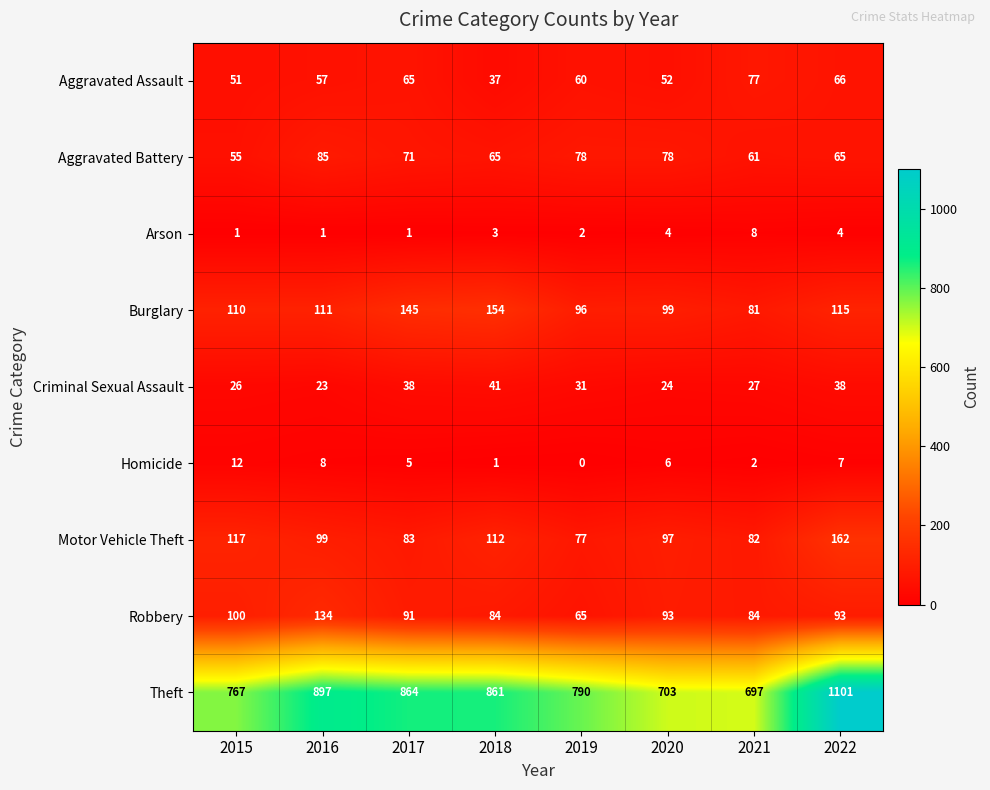

Is it true that Arson equals 5 at 2018?

False